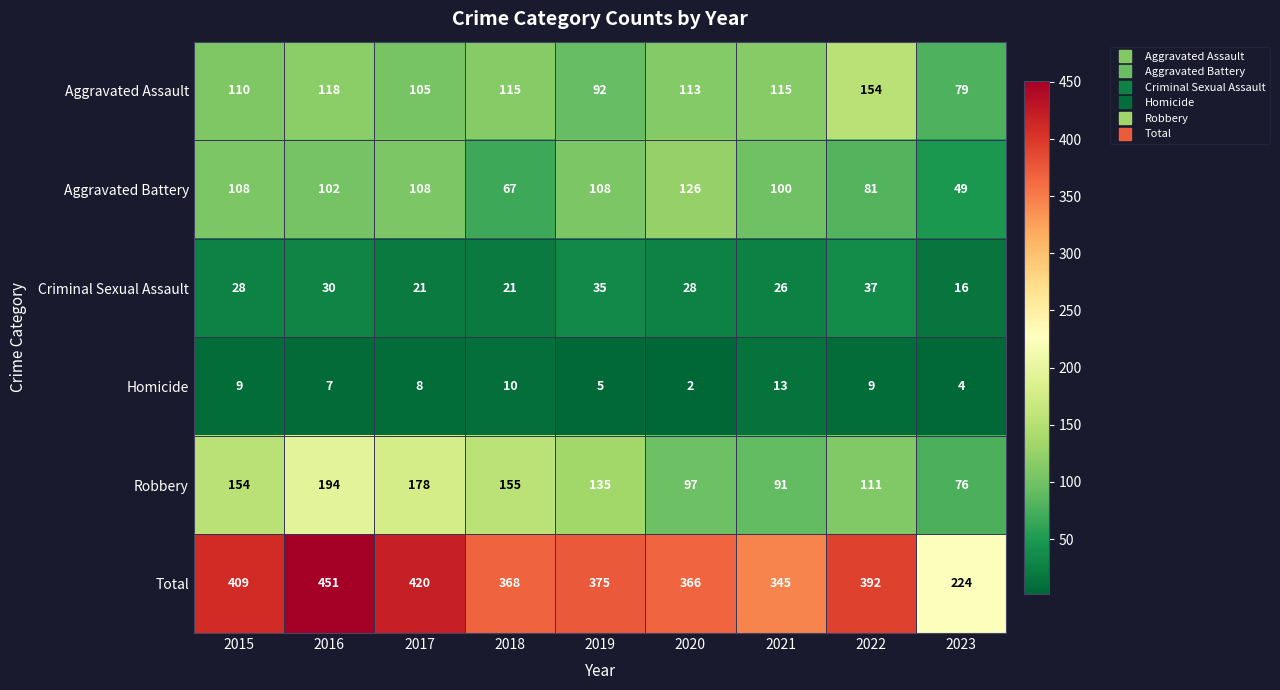

Rank the series at 2017 from highest to lowest value.

Total, Robbery, Aggravated Battery, Aggravated Assault, Criminal Sexual Assault, Homicide